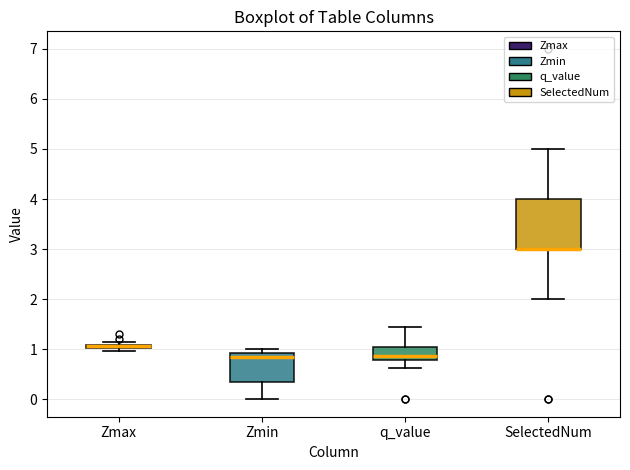

Which box is the tallest, from its lower edge to its upper edge?

SelectedNum